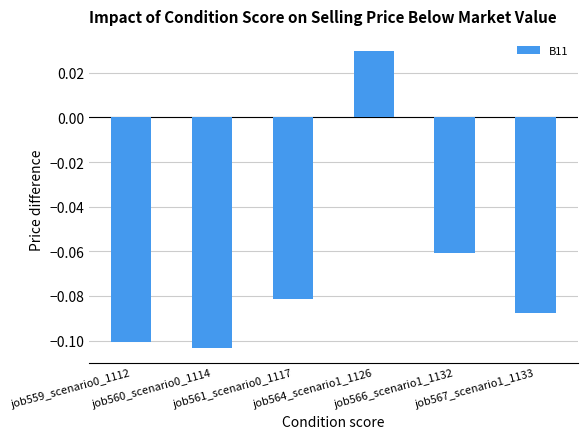

Which label corresponds to the largest value in the chart?

job564_scenario1_1126